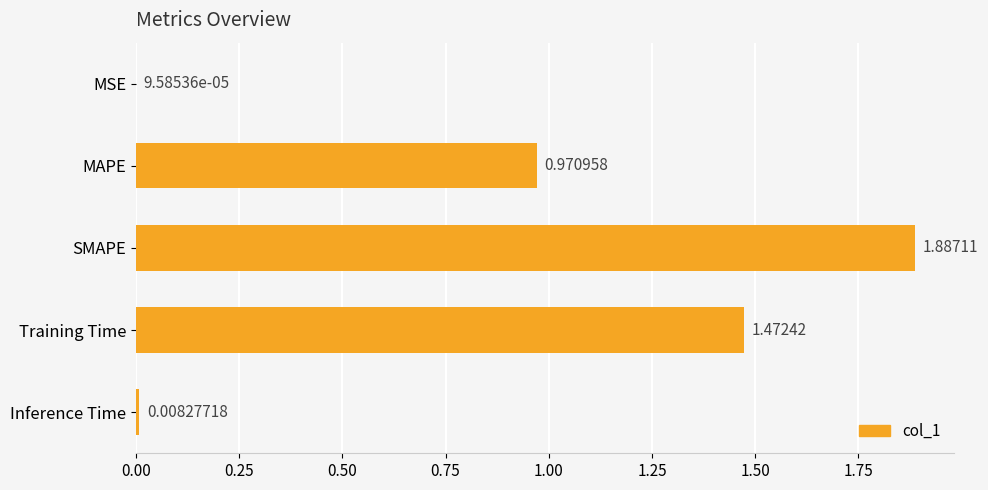

What is the sum of the values at Training Time and MAPE?

2.4